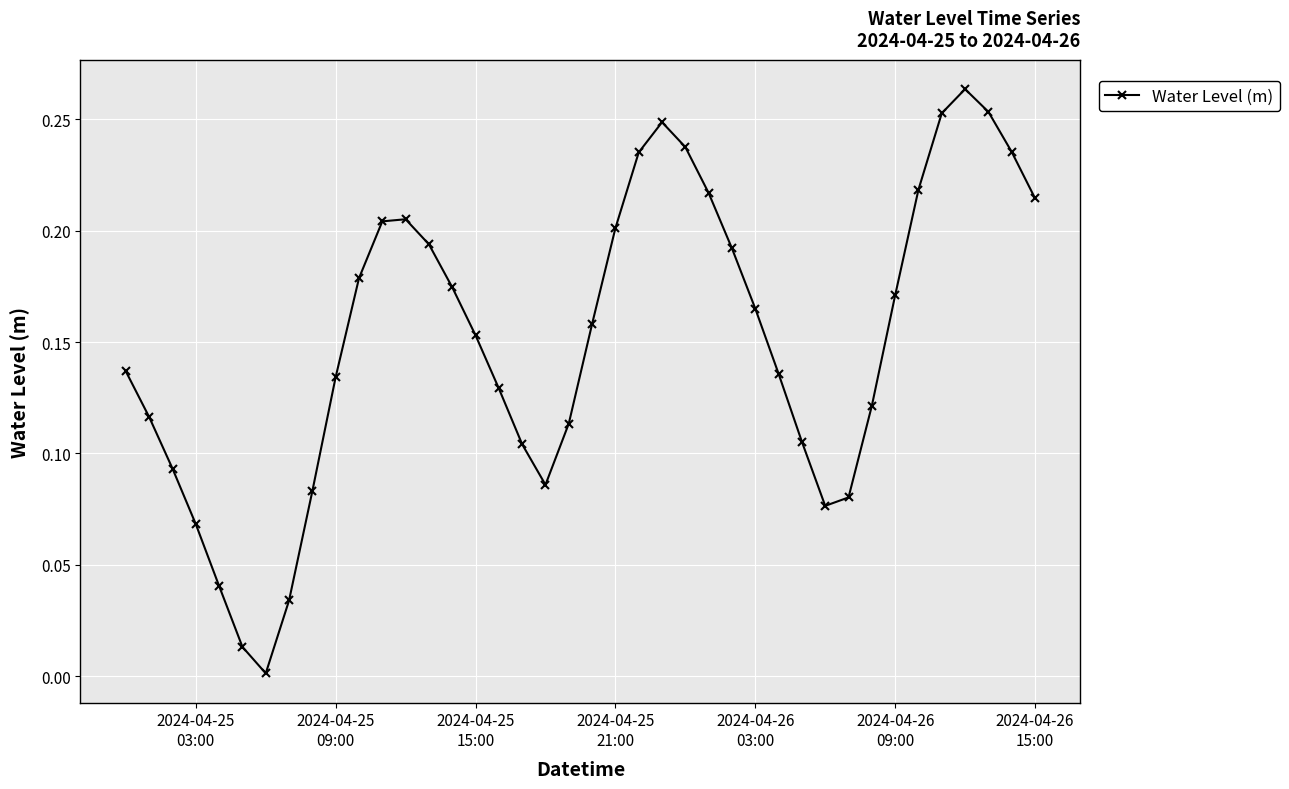

How many interior local peaks (higher than both neighbors) does the data have?

3